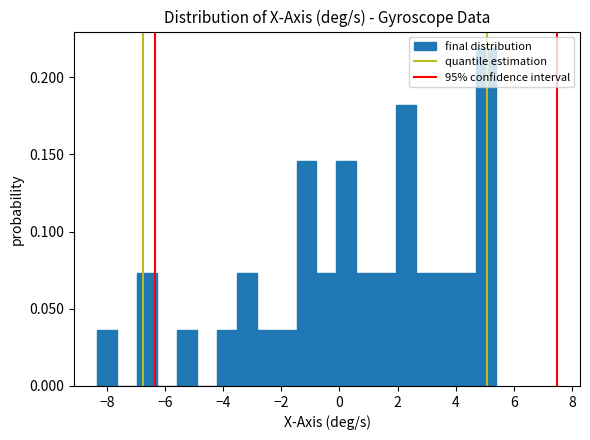

Read against the x-axis, roughly where is the centre of the tallest bar?

5.0